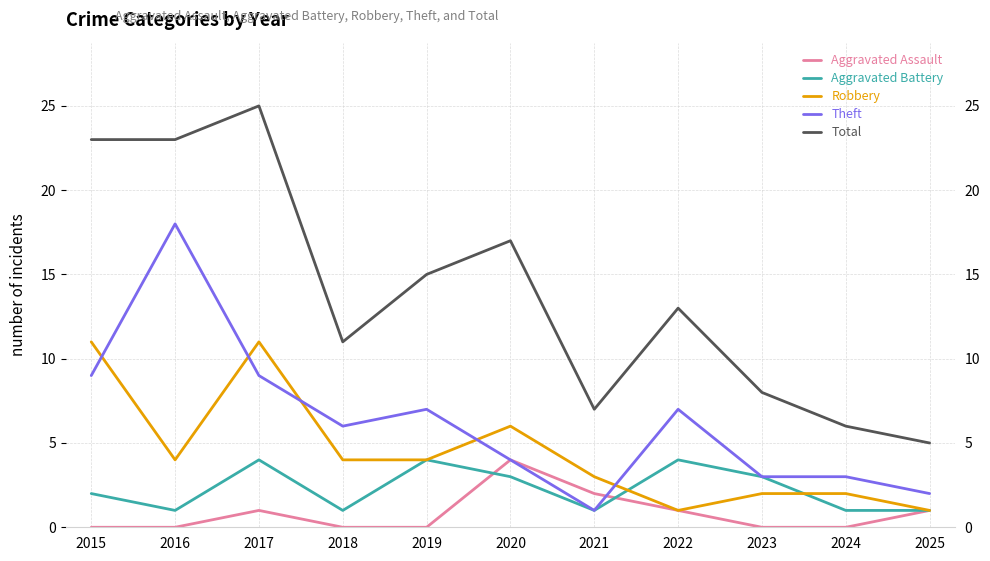

What is the total value across all series at 2024?

12